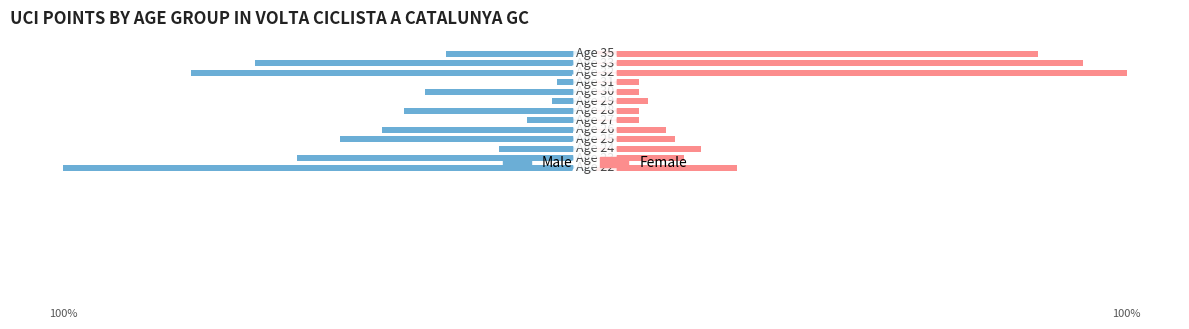

What is the spread (max minus min) of values at 1?

72.7